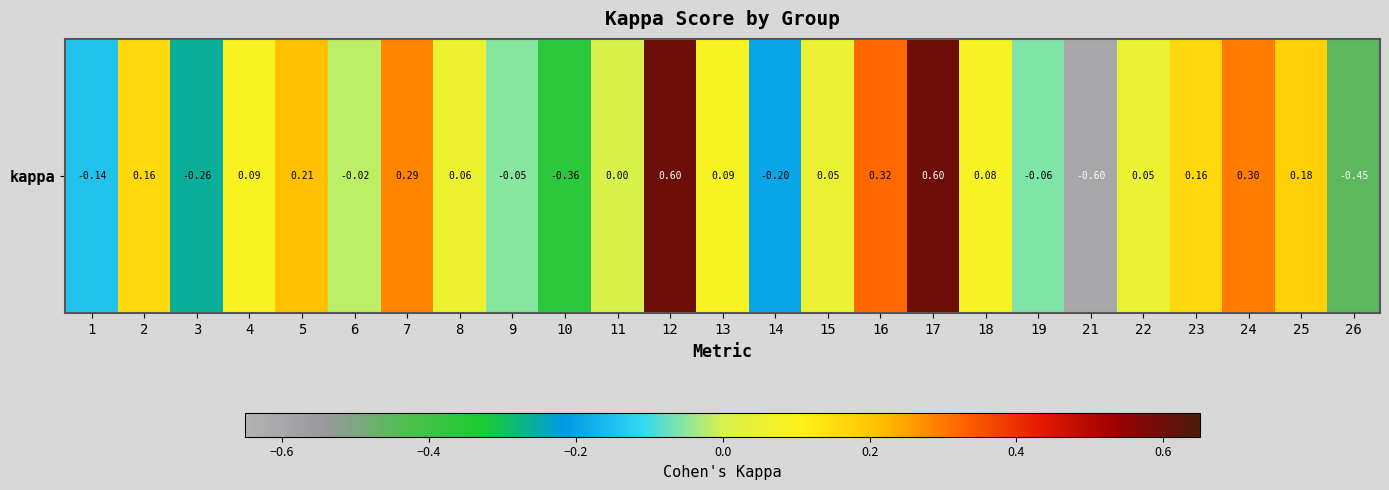

List the labels in order of value, smallest first.

21, 26, 10, 3, 14, 1, 19, 9, 6, 11, 15, 22, 8, 18, 13, 4, 23, 2, 25, 5, 7, 24, 16, 12, 17